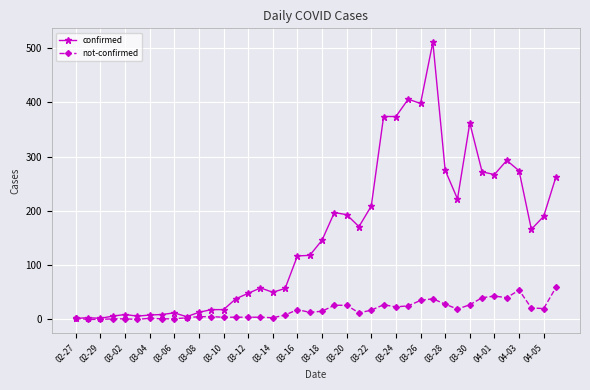

Which series has the widest spread of values?

confirmed